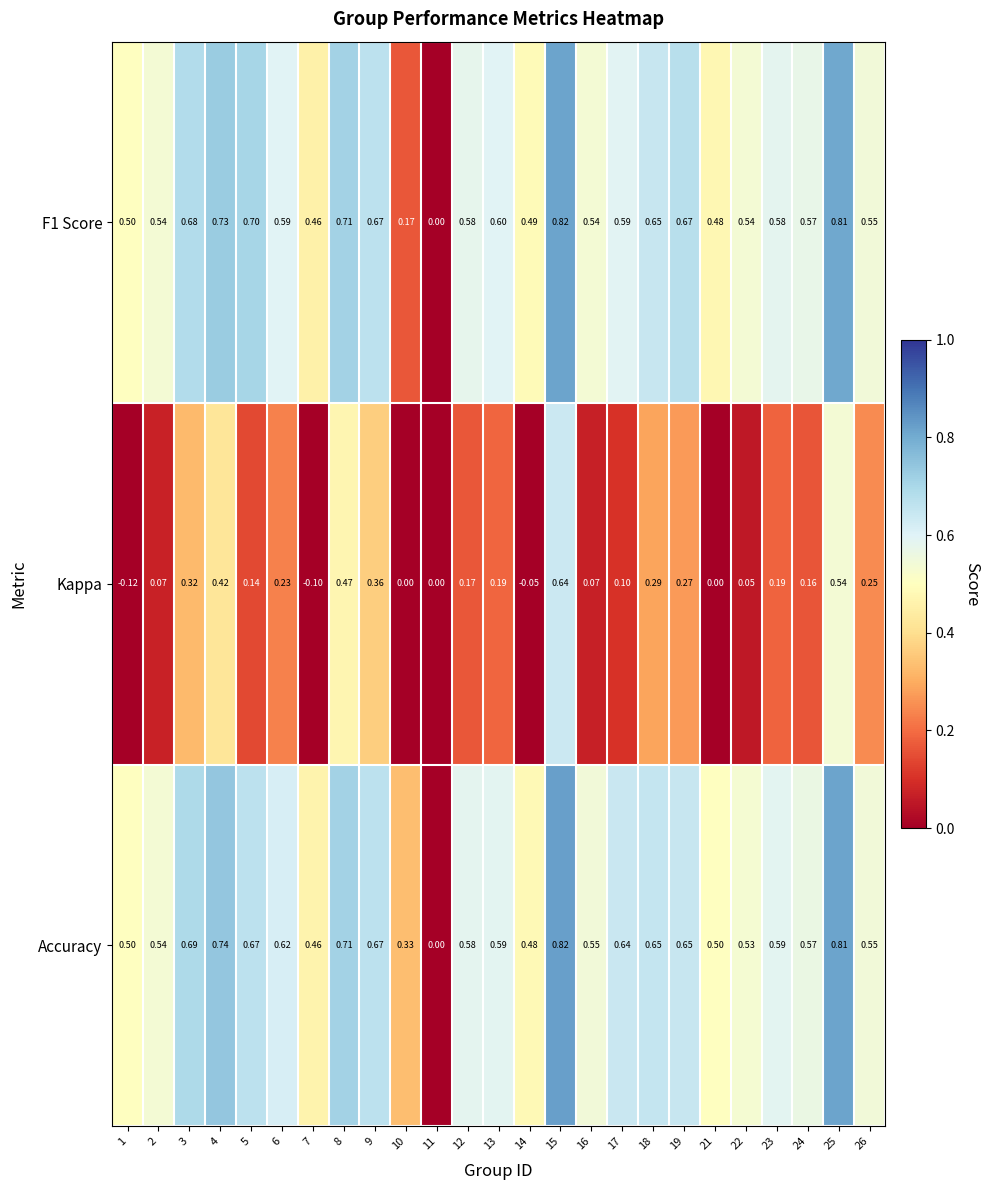

What is the smallest value displayed?

-0.1